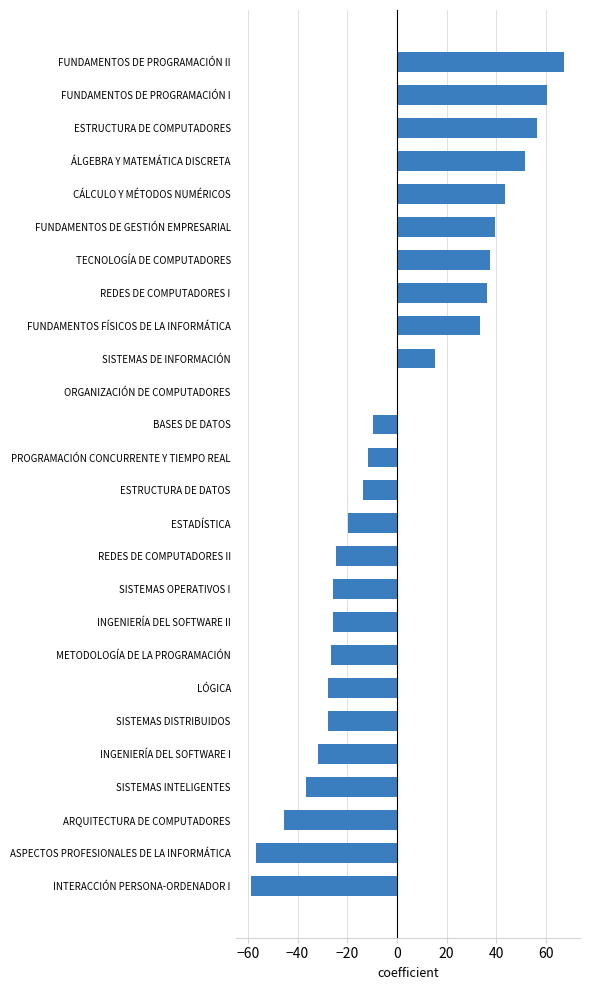

Which has a higher value, INGENIERÍA DEL SOFTWARE I or INGENIERÍA DEL SOFTWARE II?

INGENIERÍA DEL SOFTWARE II